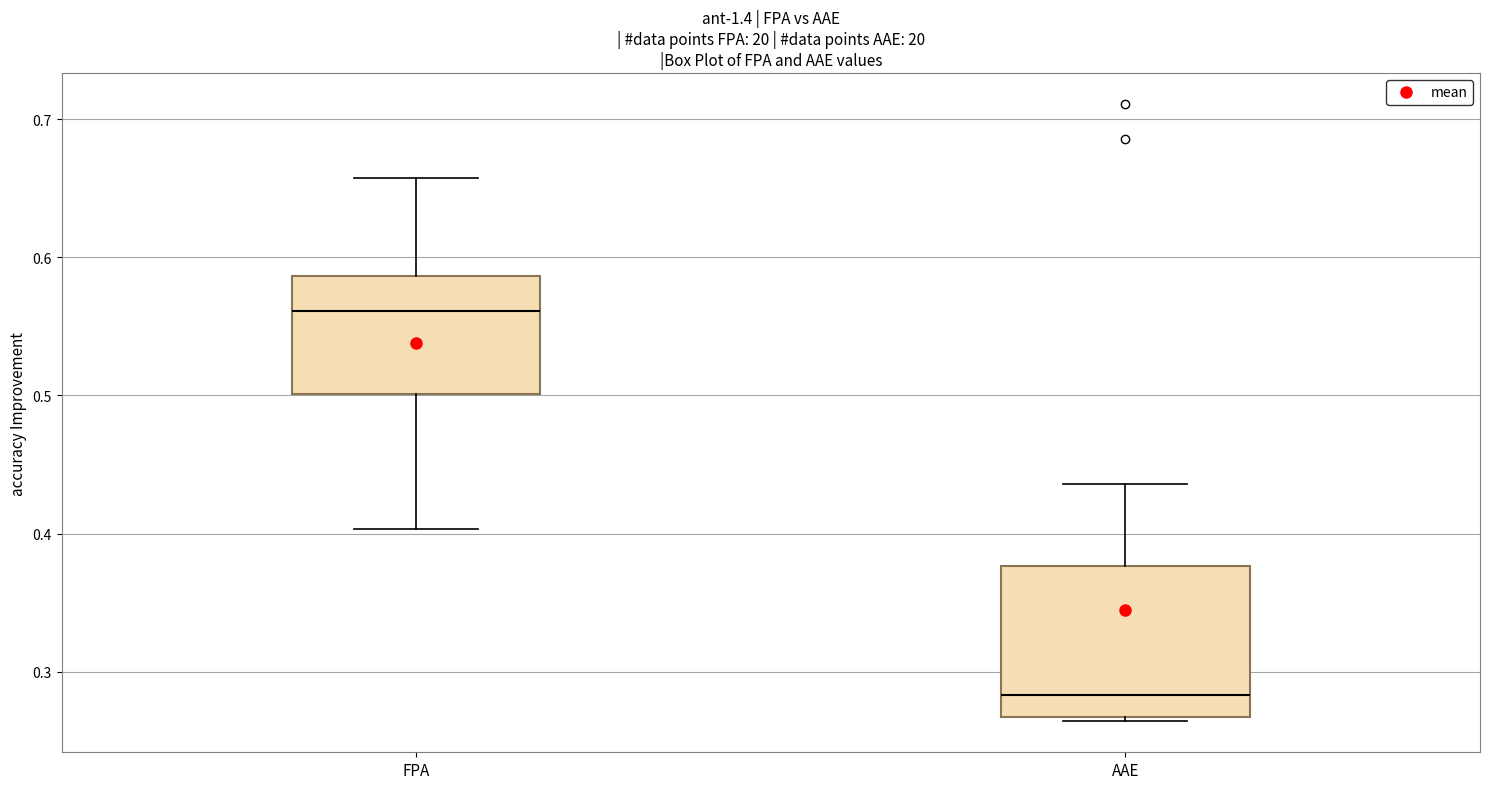

Reading left to right, transcribe this box plot: for each box, give where its median line is, the range the box spans, and where its two whiskers end, as read against the y-axis. The values are not printed on the chart, so give them approximately, as read against the axis.

FPA: median 0.56, box 0.50 to 0.59, whiskers 0.40 to 0.66
AAE: median 0.28, box 0.27 to 0.38, whiskers 0.26 to 0.44